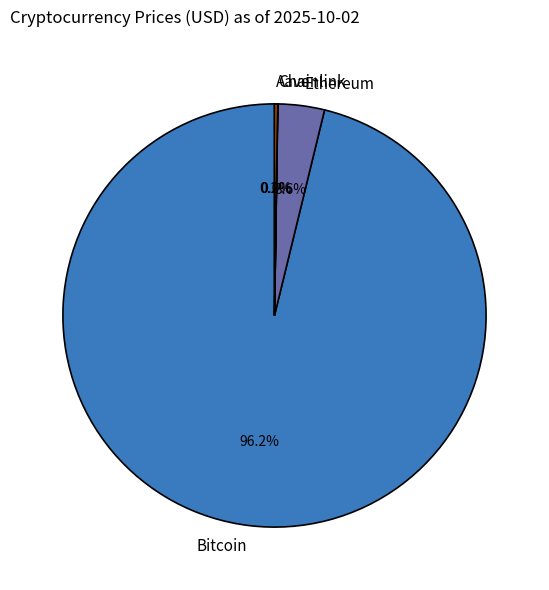

What is the majority slice?

Bitcoin